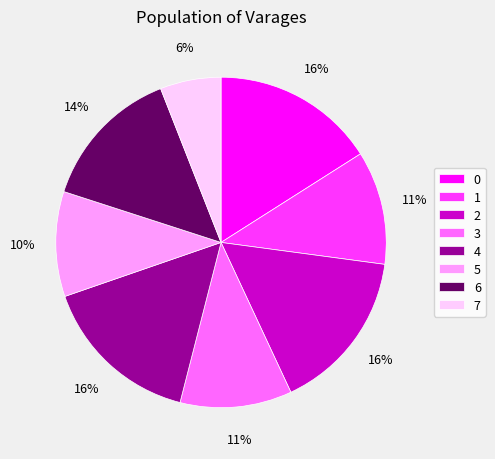

Do 1 and 6 together represent more than half of the pie?

No